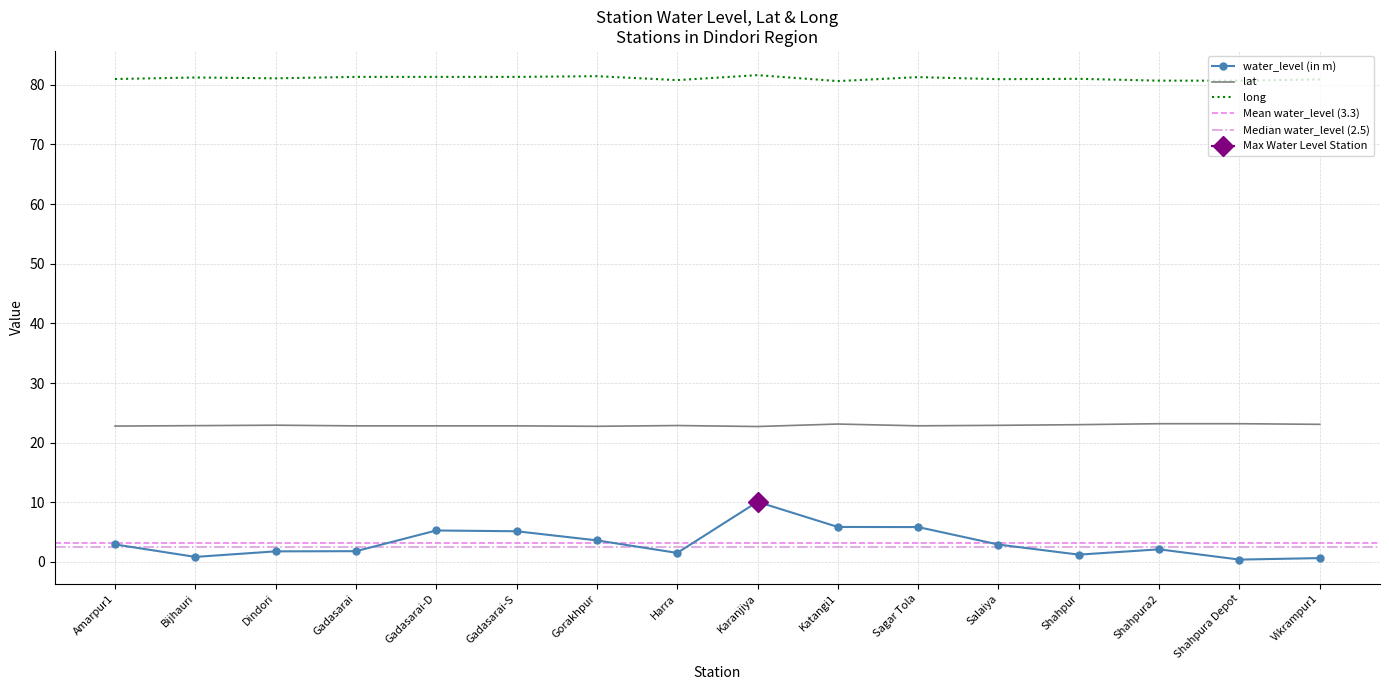

What is the spread (max minus min) of values at Gadasarai?

79.5